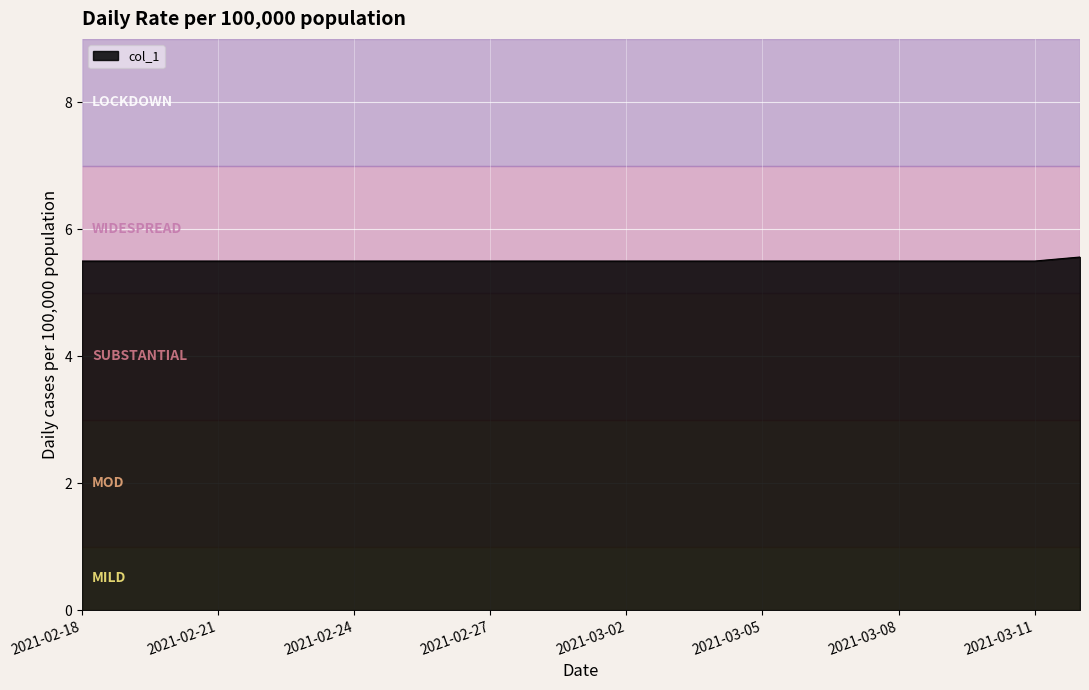

Does the chart display data point markers on the line(s)?

No